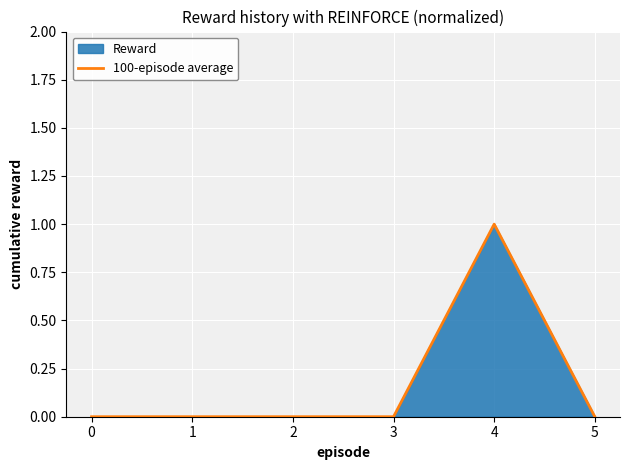

Is it true that the value at 4 is 1?

True